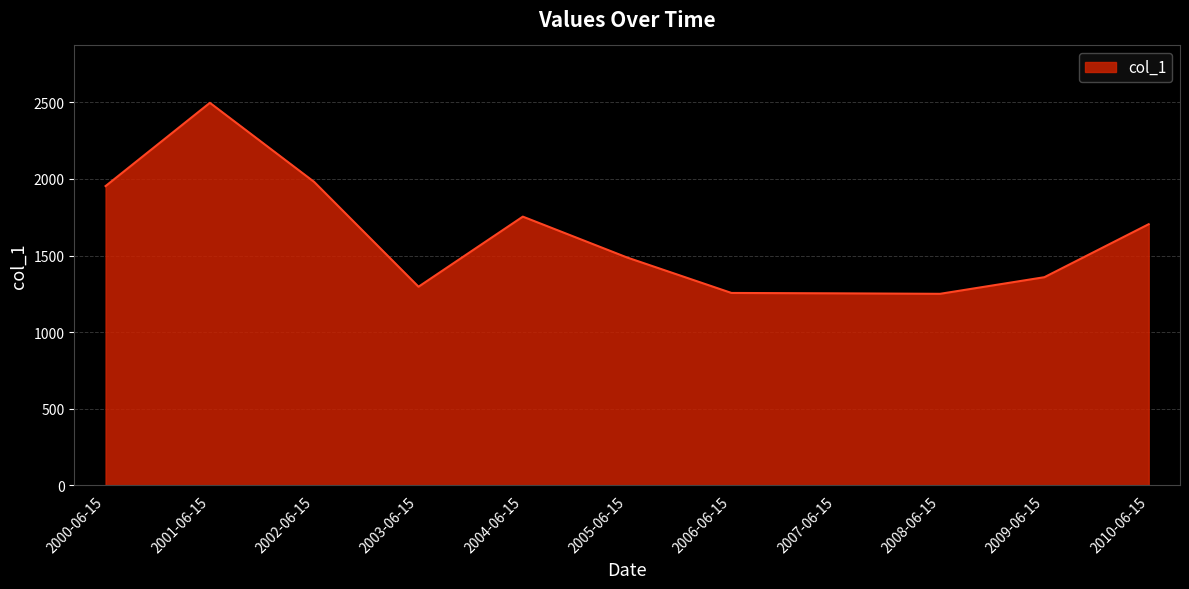

What is the ratio of the value at 2004-06-15 to the value at 2008-06-15?

1.4